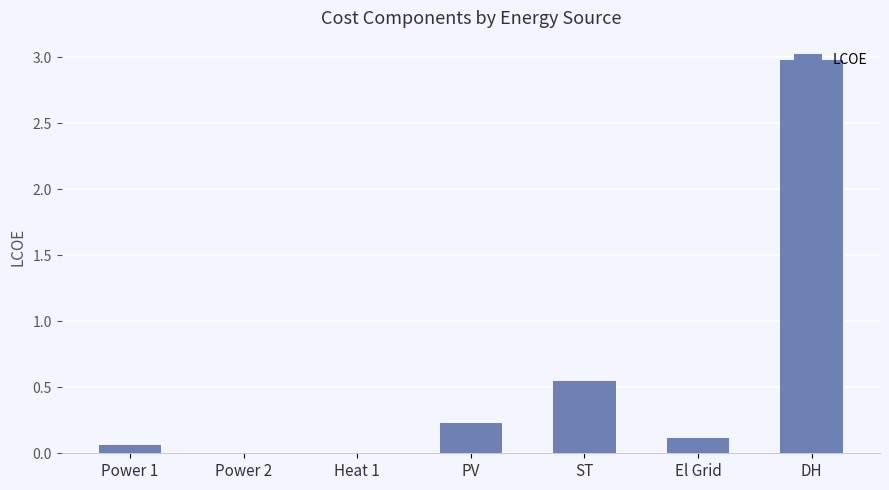

The chart shows a value of 4.3 at DH. True or false?

False